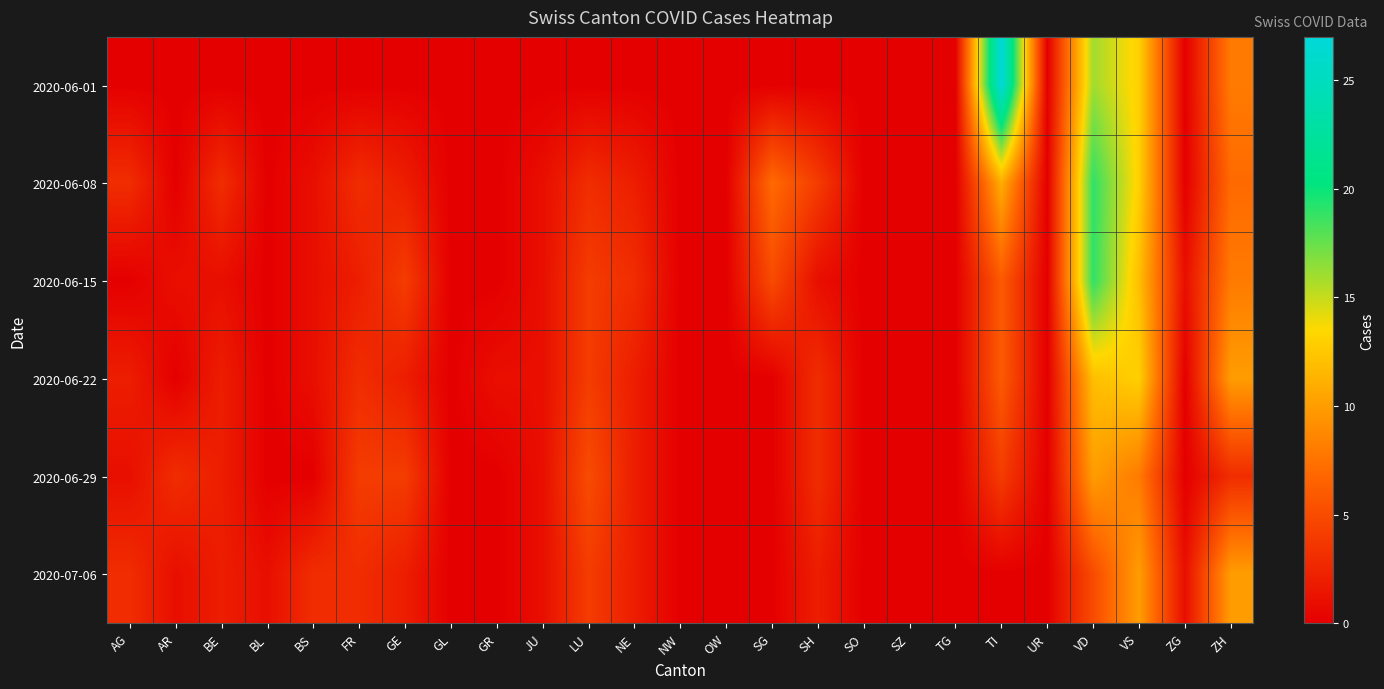

Which series has the largest total across all categories?

2020-06-08